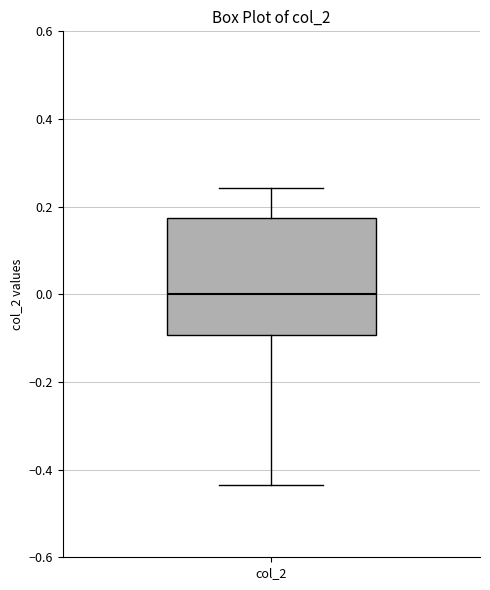

Transcribe this box plot: give where the median line is, the range the box spans, and where the two whiskers end, as read against the y-axis. The values are not printed on the chart, so give them approximately, as read against the axis.

median 0.00, box -0.10 to 0.18, whiskers -0.44 to 0.24